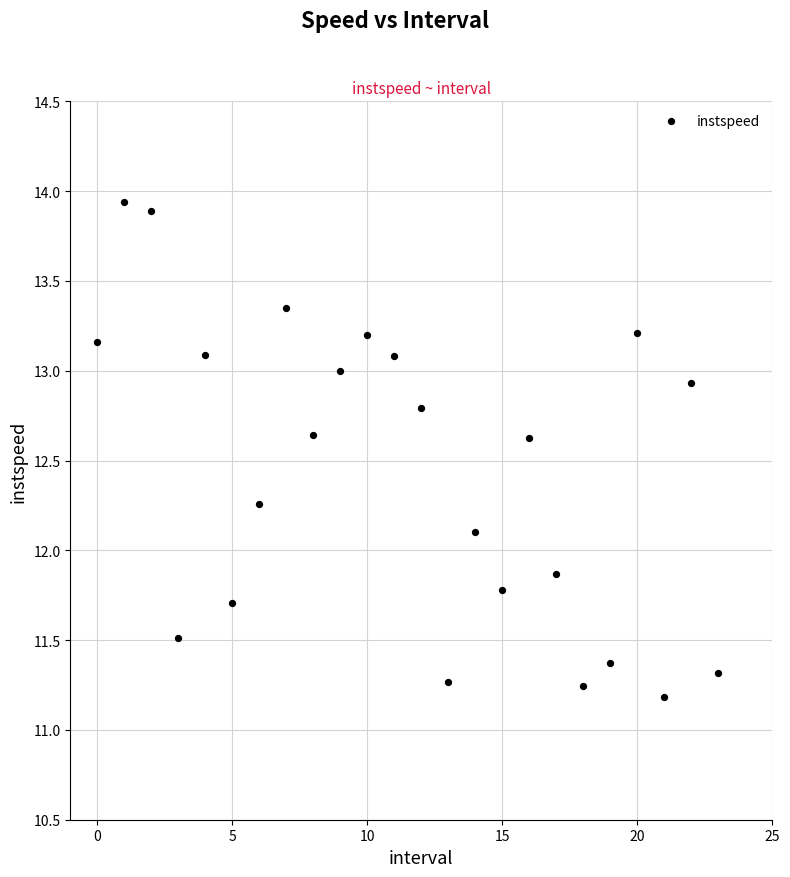

What is the range of Y values (max minus min)?

2.8